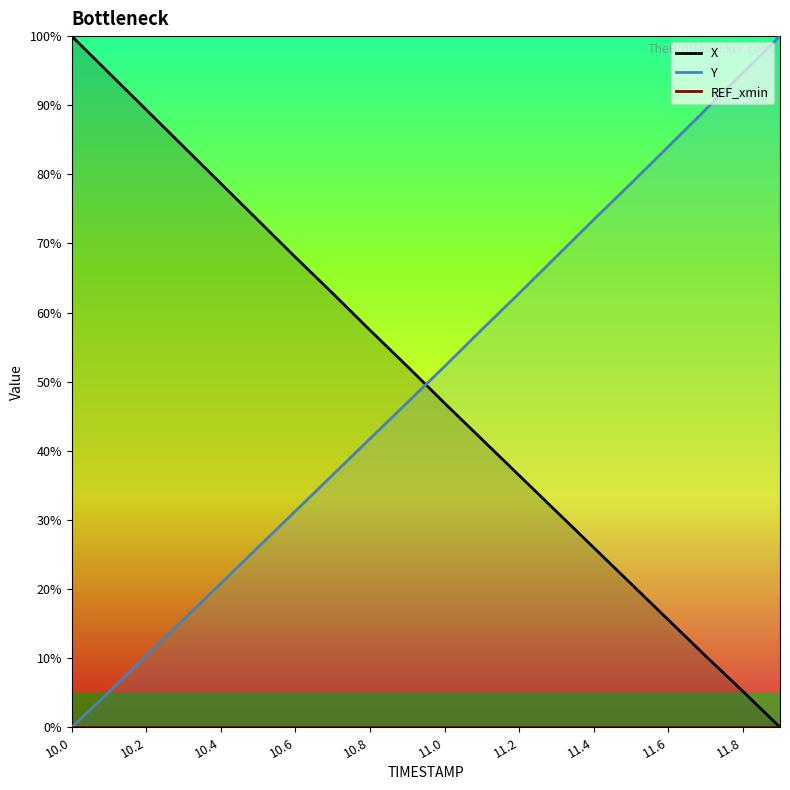

At which label does Y reach its minimum?

10.0